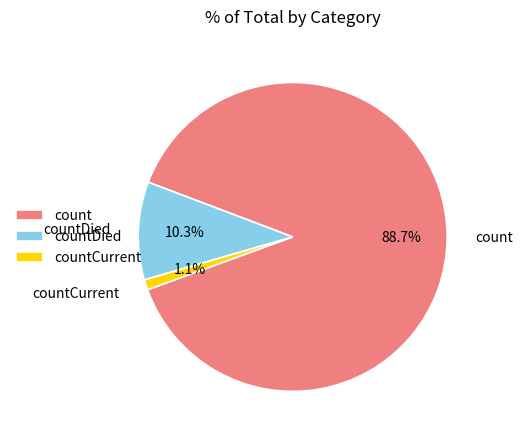

Do countCurrent and count together represent more than half of the pie?

Yes